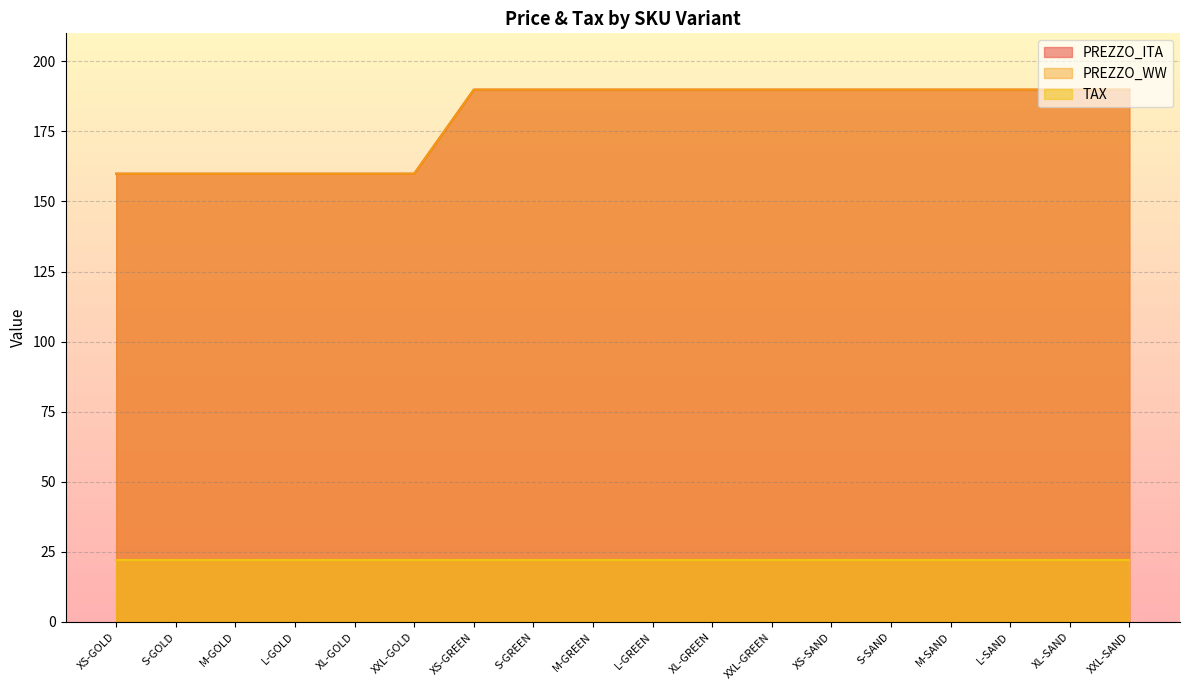

Is it true that PREZZO_ITA equals 189.9 at XS-GREEN?

True